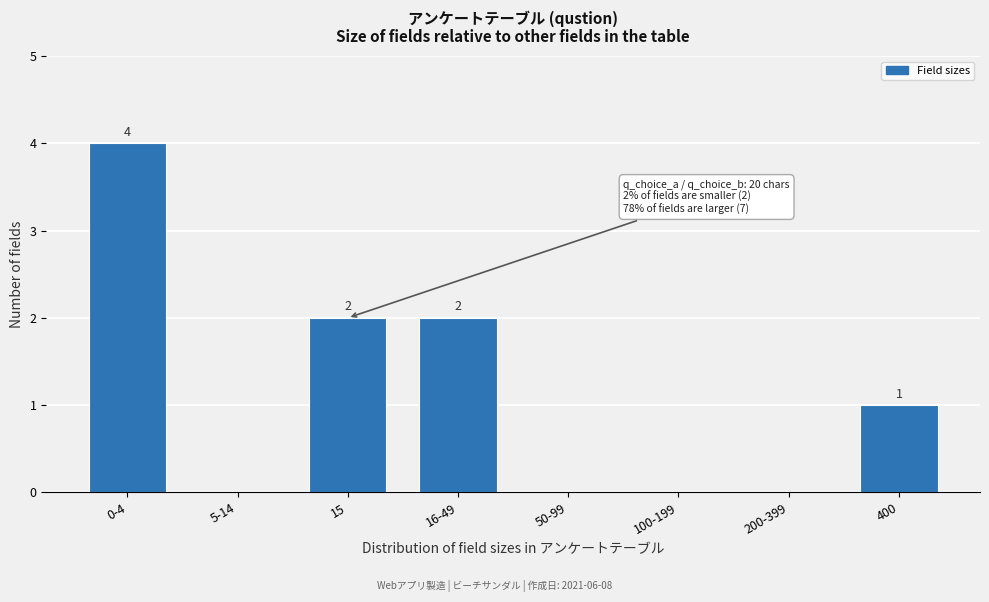

Reading left to right, extract all data points from this chart.

0-4=4	5-14=0	15=2	16-49=2	50-99=0	100-199=0	200-399=0	400=1